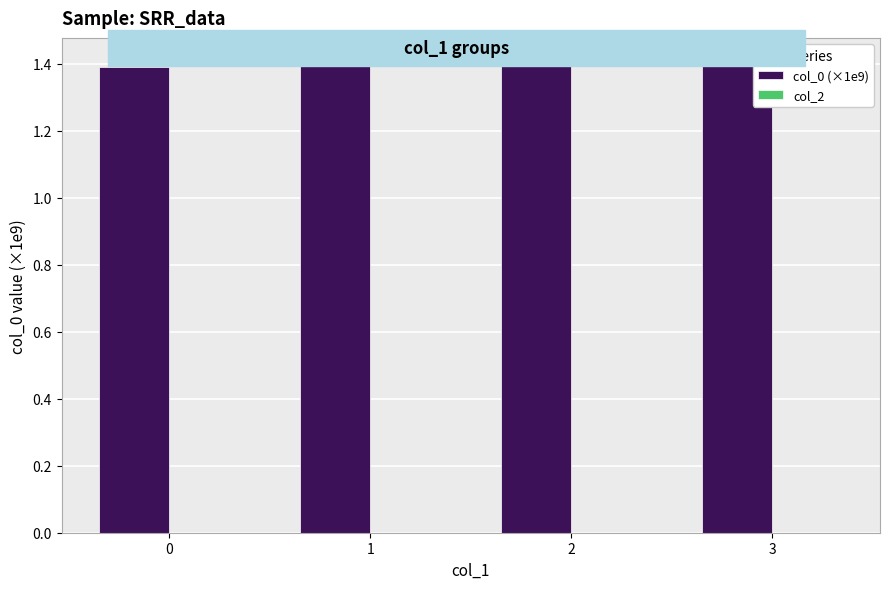

What is the greatest value displayed?

1.4